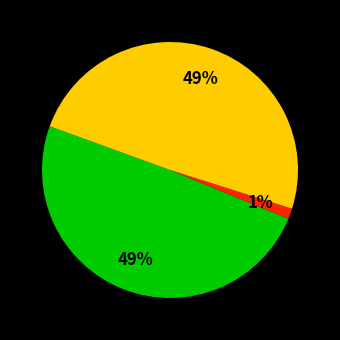

Is there a majority slice in this chart?

No